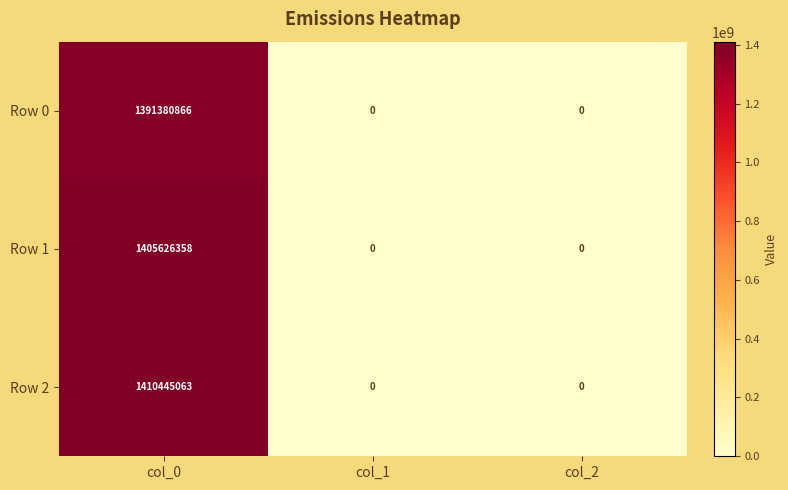

Which series has the largest range (max minus min)?

Row 2